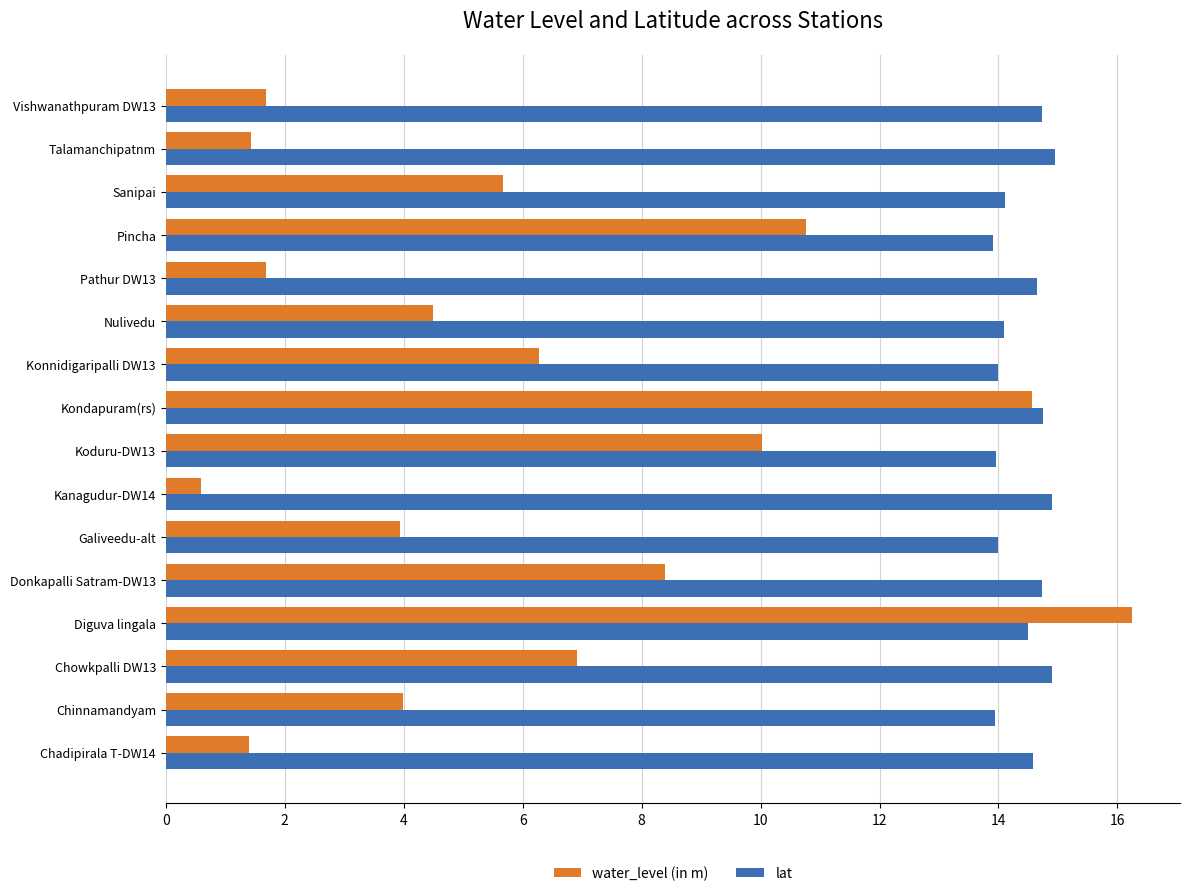

The water_level (in m) series shows 0.4 at Talamanchipatnm. True or false?

False